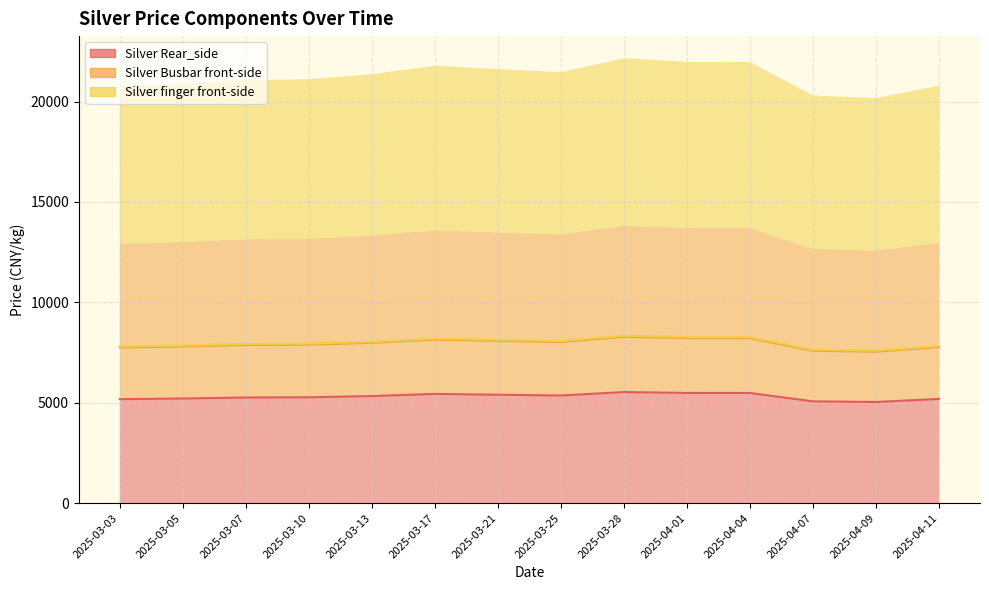

What is the maximum value shown in the chart?

8334